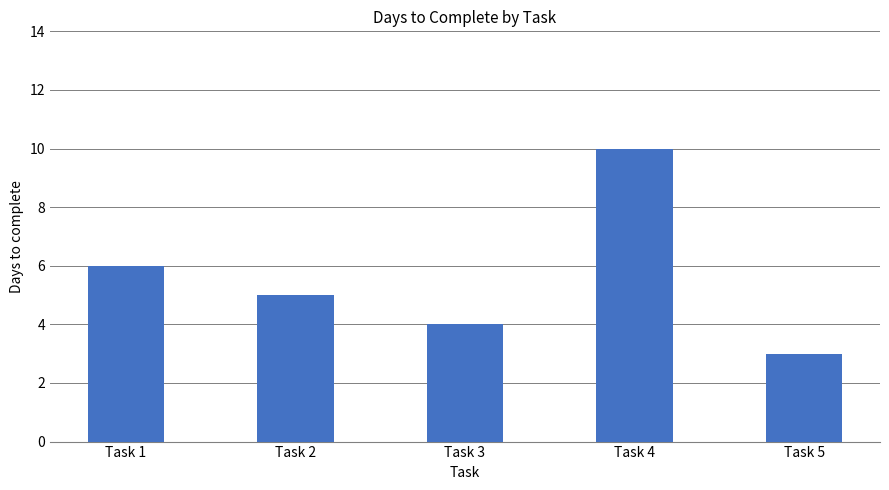

Which label corresponds to the largest value in the chart?

Task 4